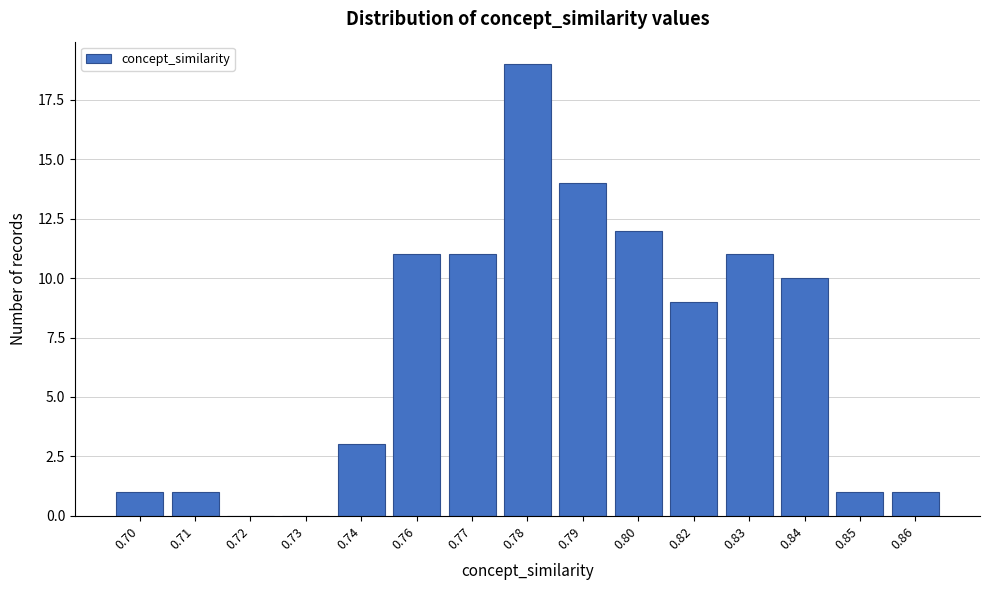

Reading left to right, extract all data points from this chart.

0.70=1	0.71=1	0.72=0	0.73=0	0.74=3	0.76=11	0.77=11	0.78=19	0.79=14	0.80=12	0.82=9	0.83=11	0.84=10	0.85=1	0.86=1